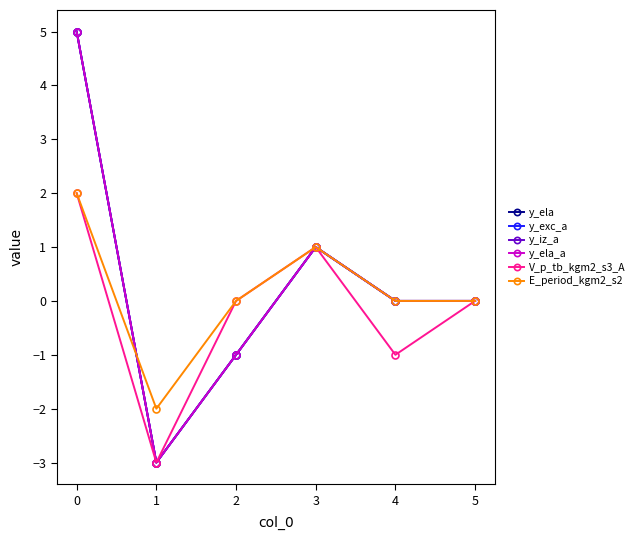

Is this an area chart (filled region under the line)?

No